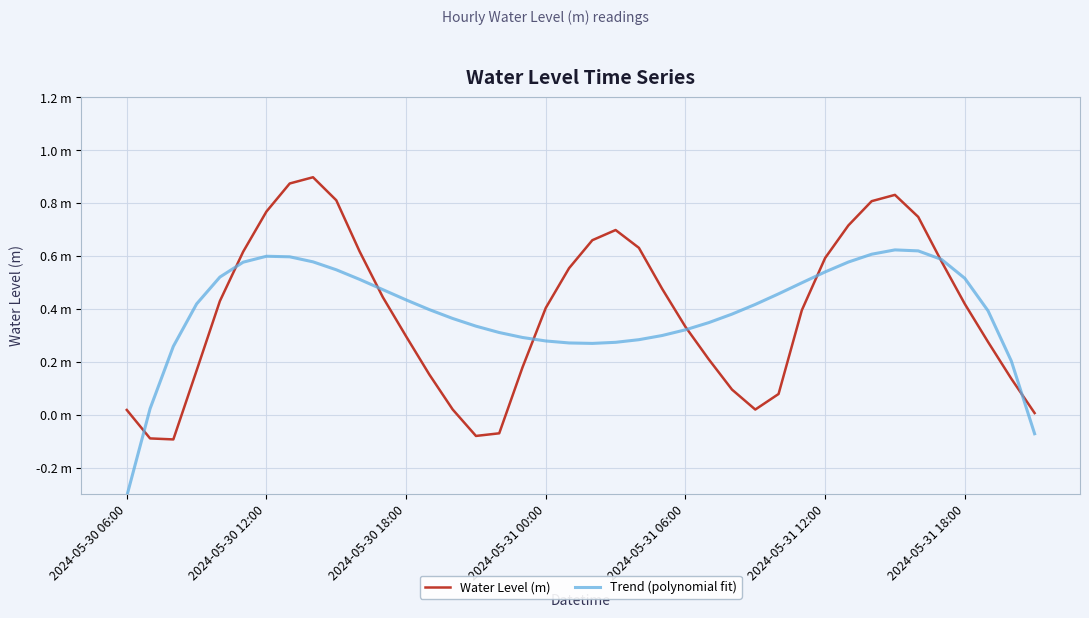

What are all the series names shown in the legend?

Water Level (m), Trend (polynomial fit)